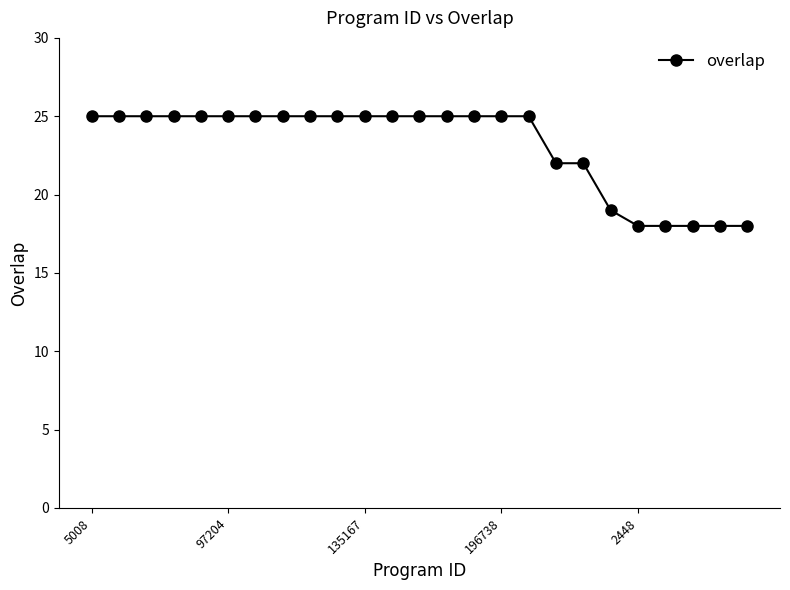

How many lines are shown in the chart?

1